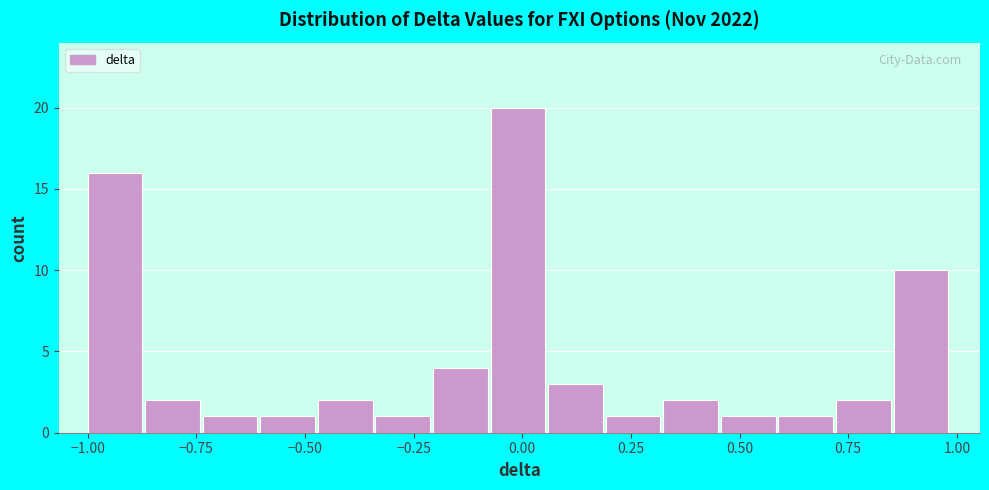

Read against the x-axis, roughly where is the centre of the tallest bar?

0.00